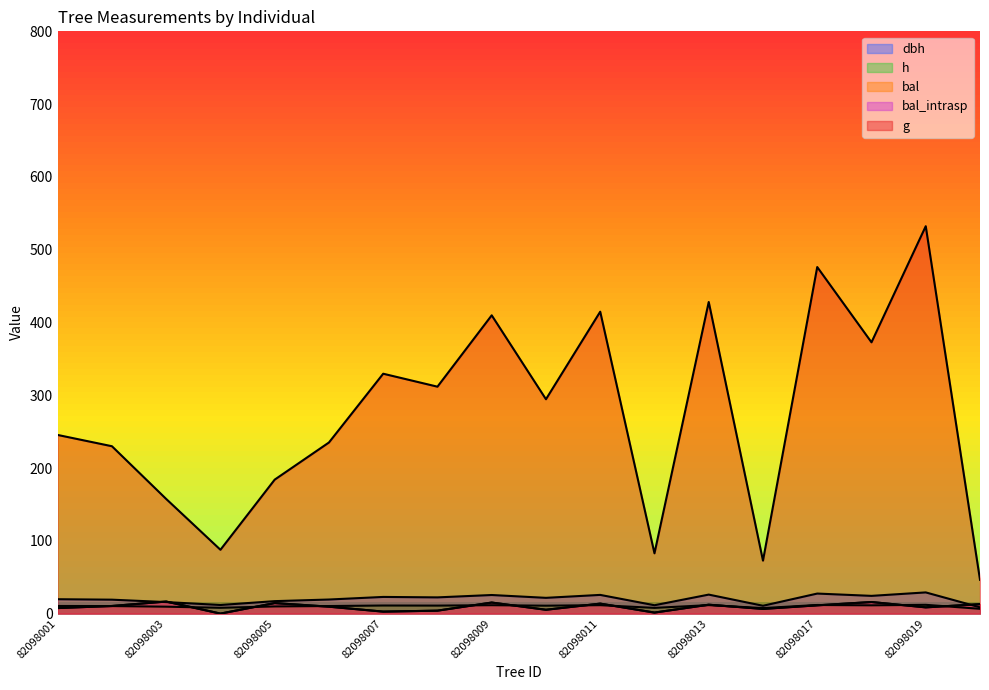

List the series in order of their peak value, highest first.

g, dbh, bal, bal_intrasp, h